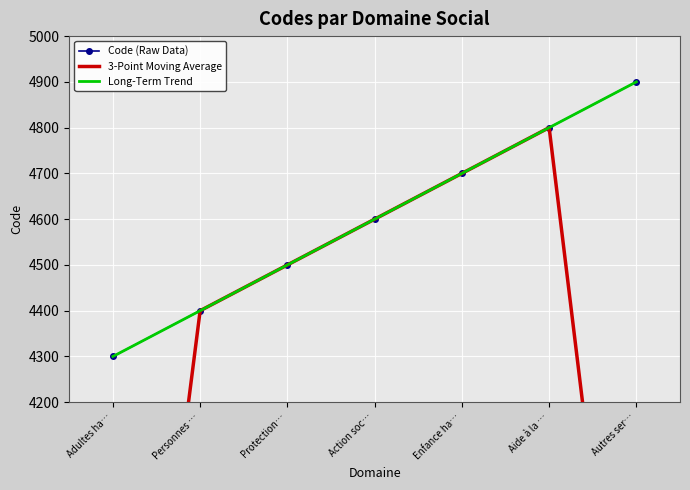

Which has a higher value, Aide à la … or Protection…?

Aide à la …